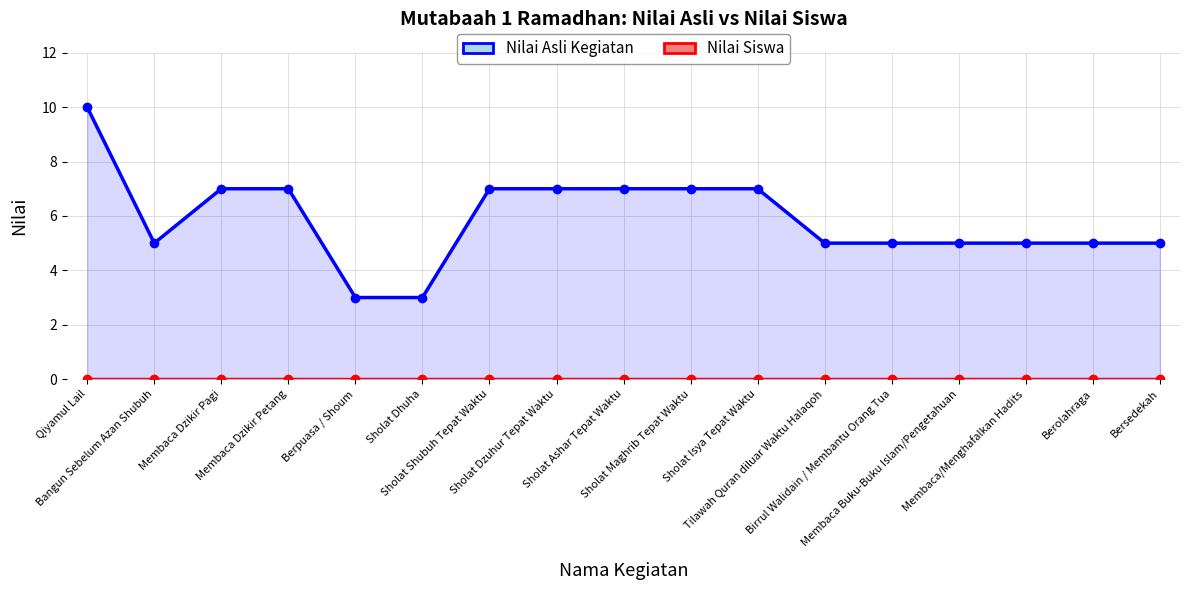

What is the label of the 9th point from the left?

Sholat Ashar Tepat Waktu